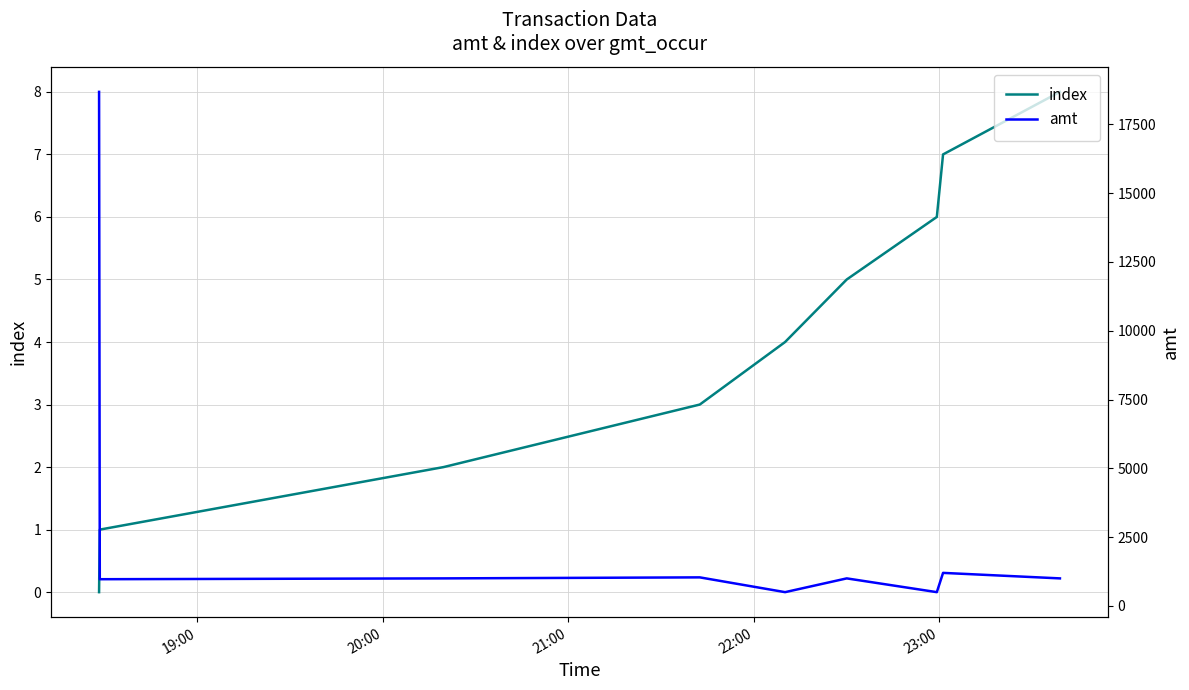

What is the maximum value for index?

8